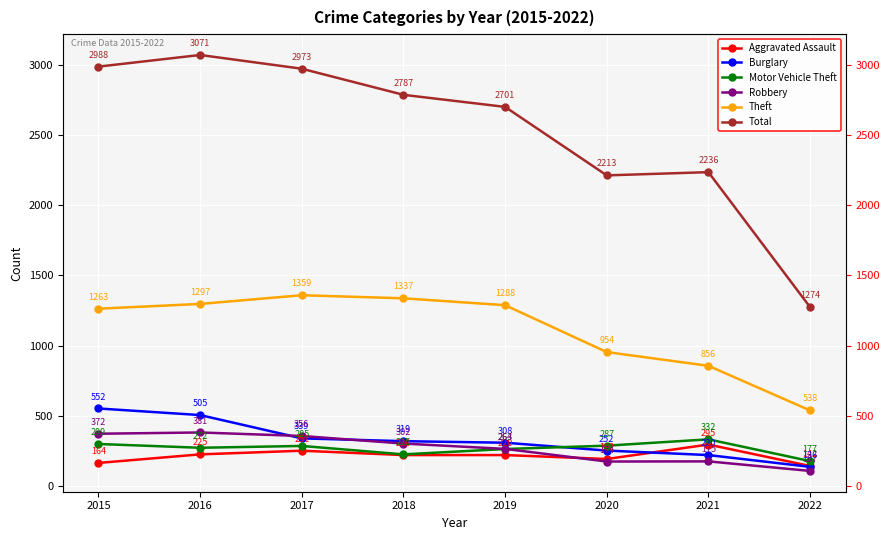

The Robbery series shows 264 at 2019. True or false?

True